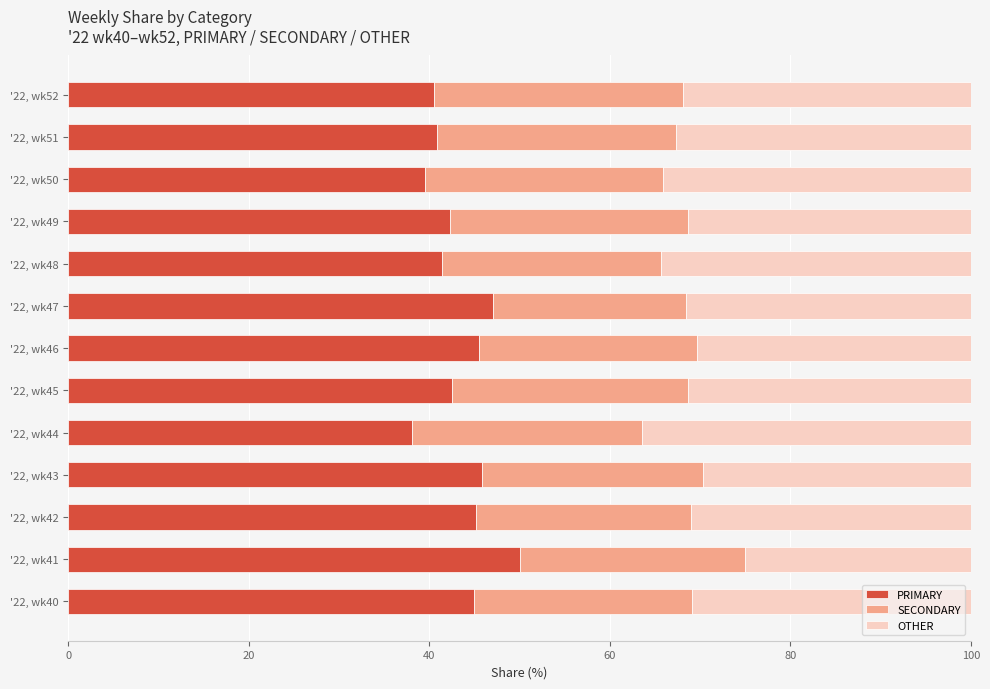

The PRIMARY series shows 59.9 at '22, wk44. True or false?

False